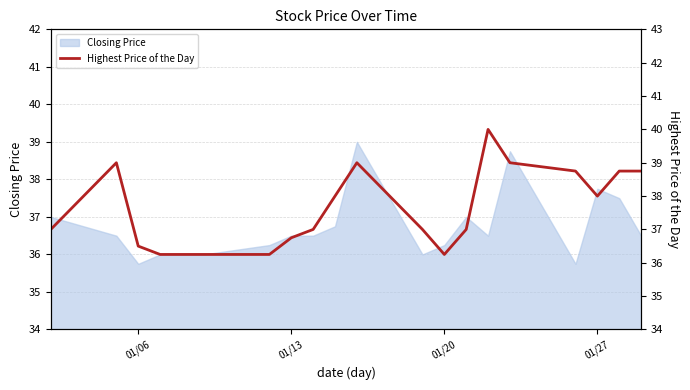

What is the lowest value of the Closing Price series?

35.8